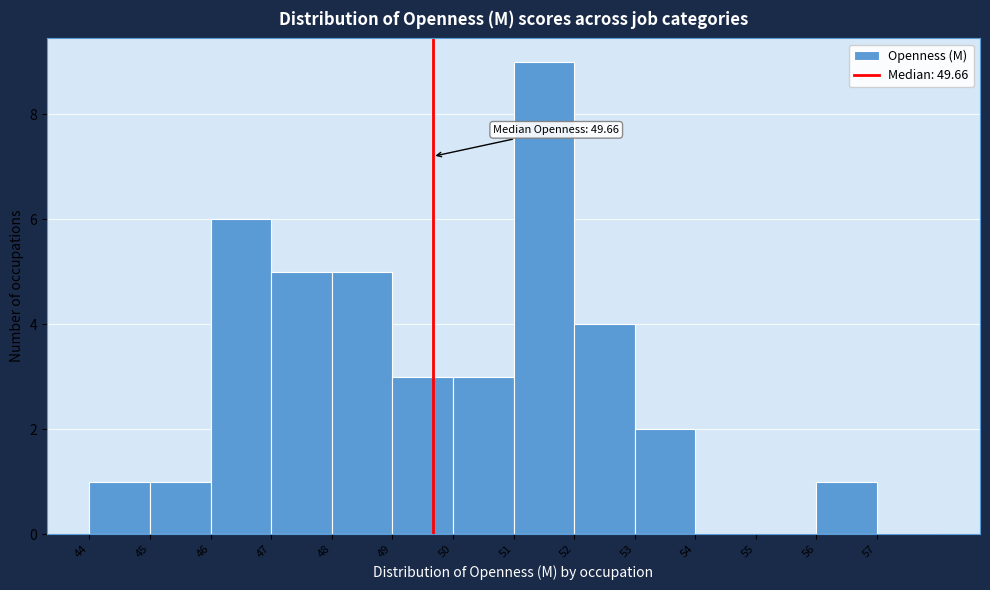

Which range on the x-axis has the tallest bar?

51 to 52